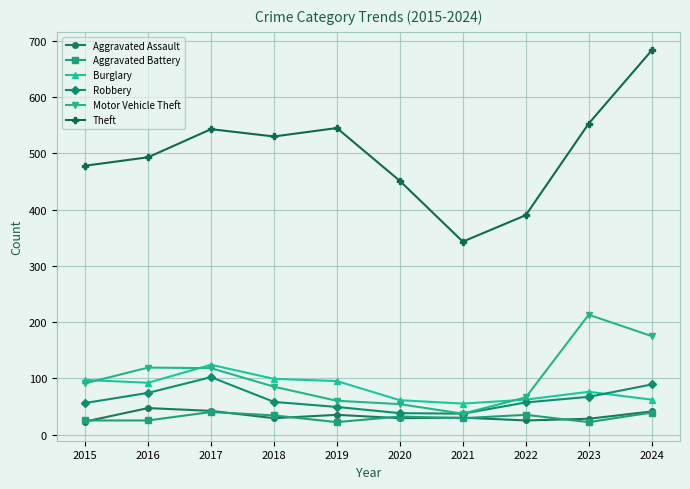

True or false: Theft and Robbery intersect in this chart.

False